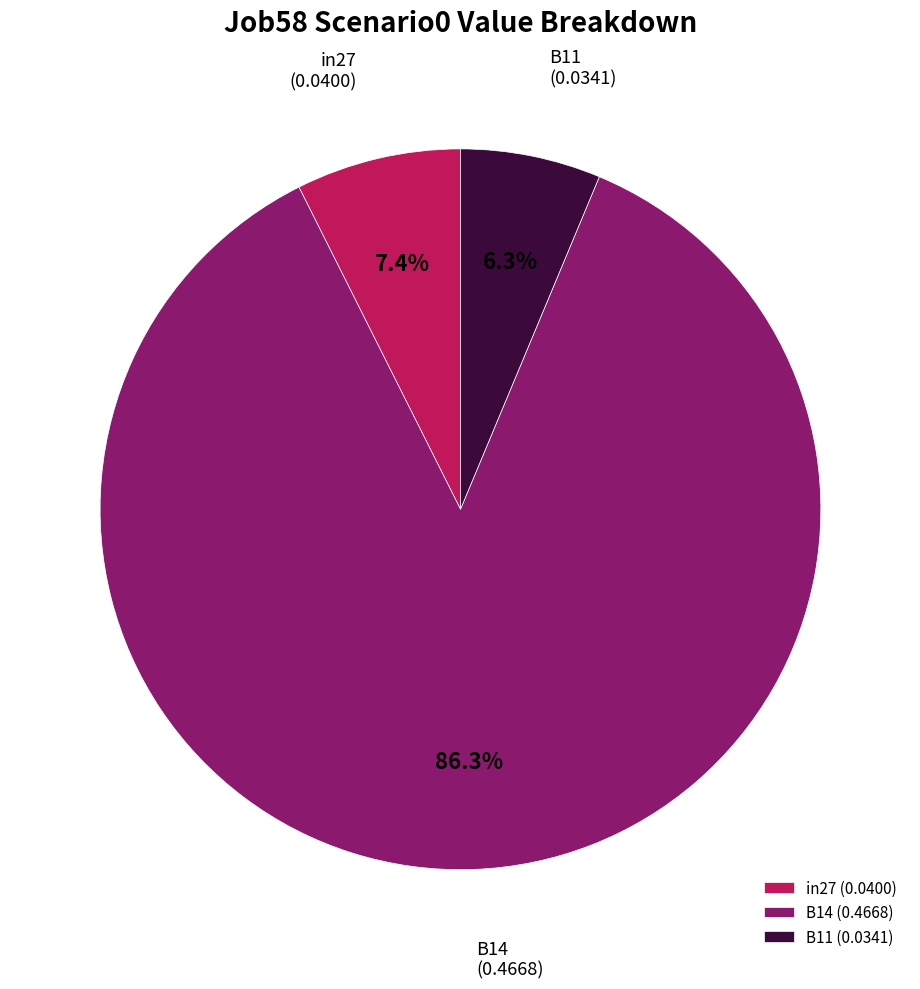

Combined, what portion of the pie is B11 and B14?

92.6%